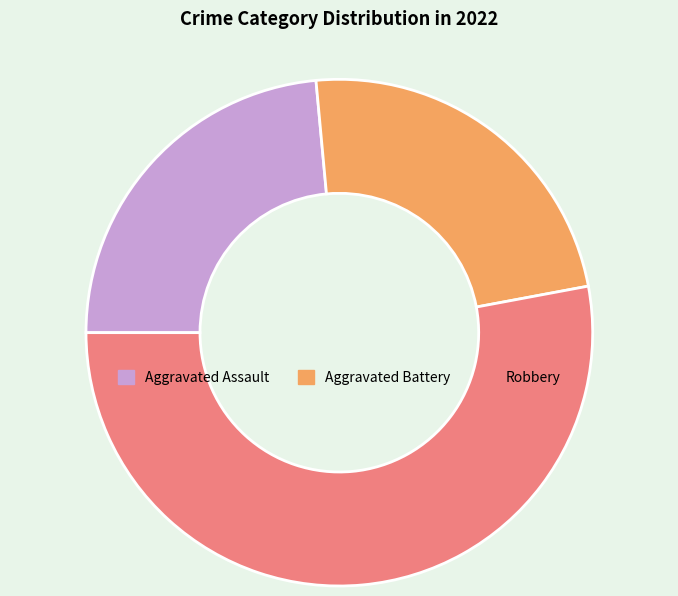

Count the number of slices in the pie.

3